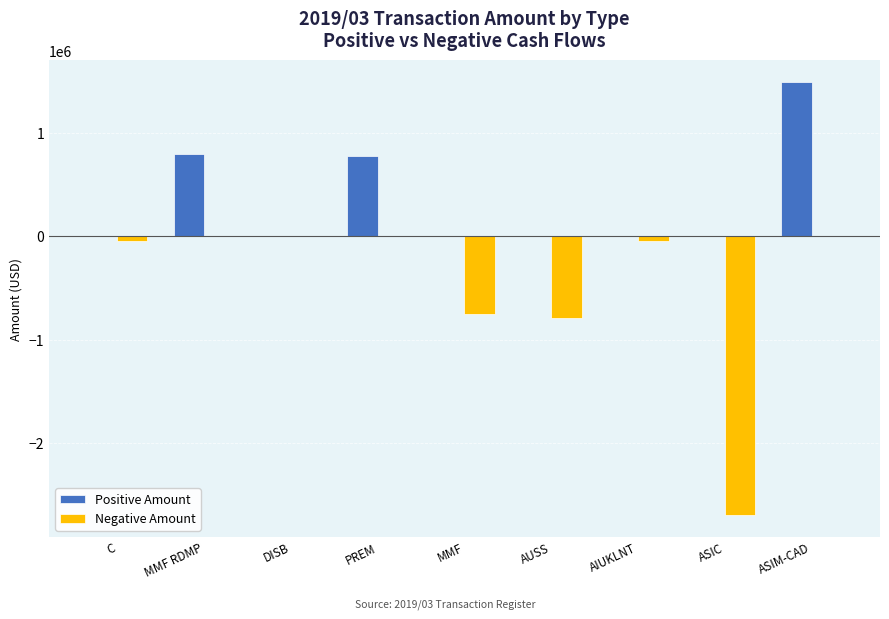

At which category is the sum across all series the highest?

ASIM-CAD